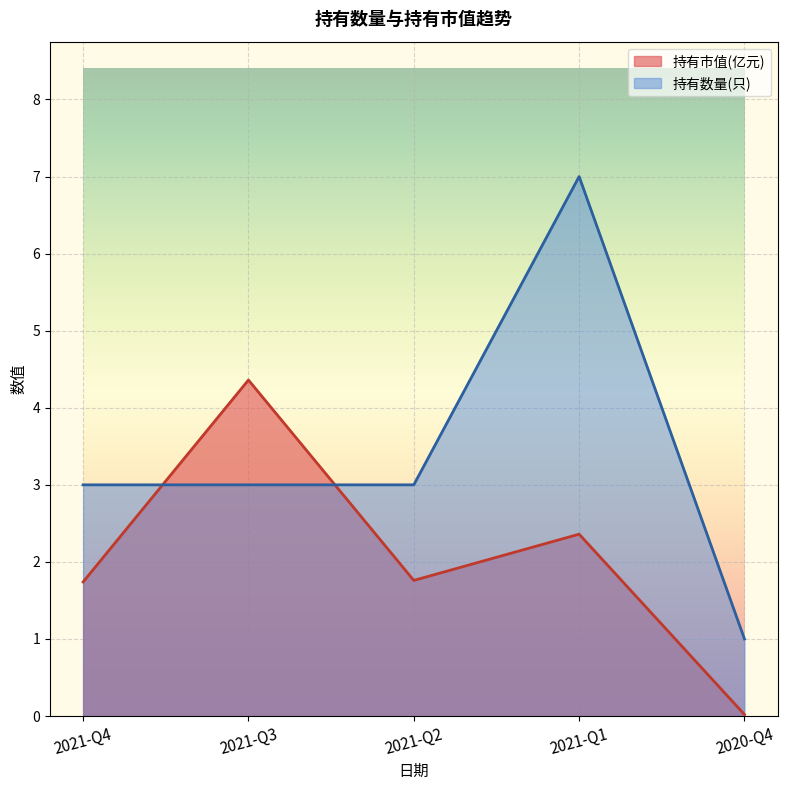

What is the label of the 3rd point from the right?

2021-Q2